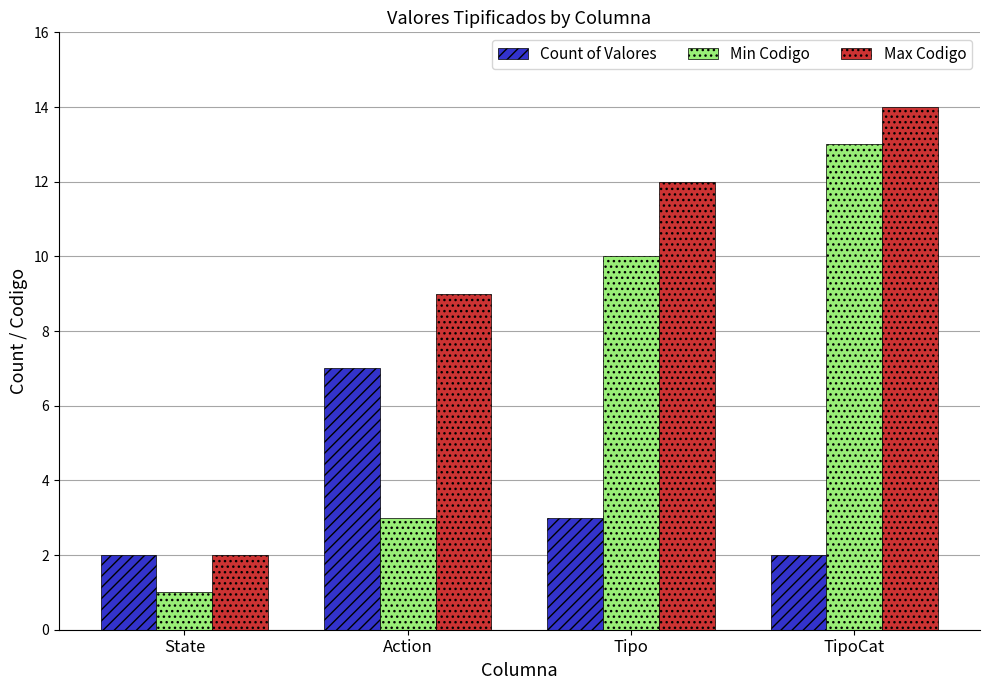

What are all the series names shown in the legend?

Count of Valores, Min Codigo, Max Codigo